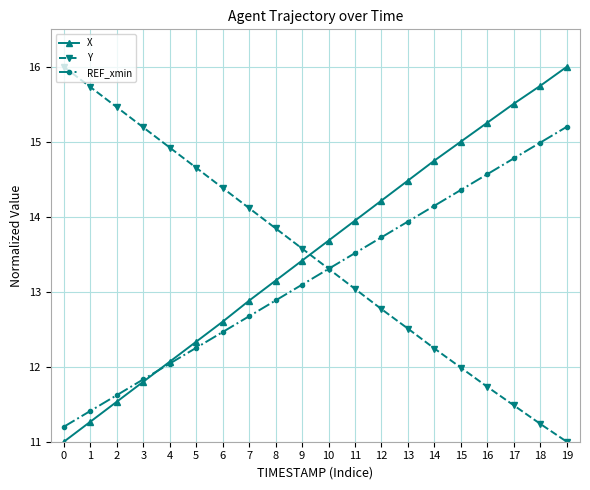

After their last crossing, which series has the higher values: X or REF_xmin?

X